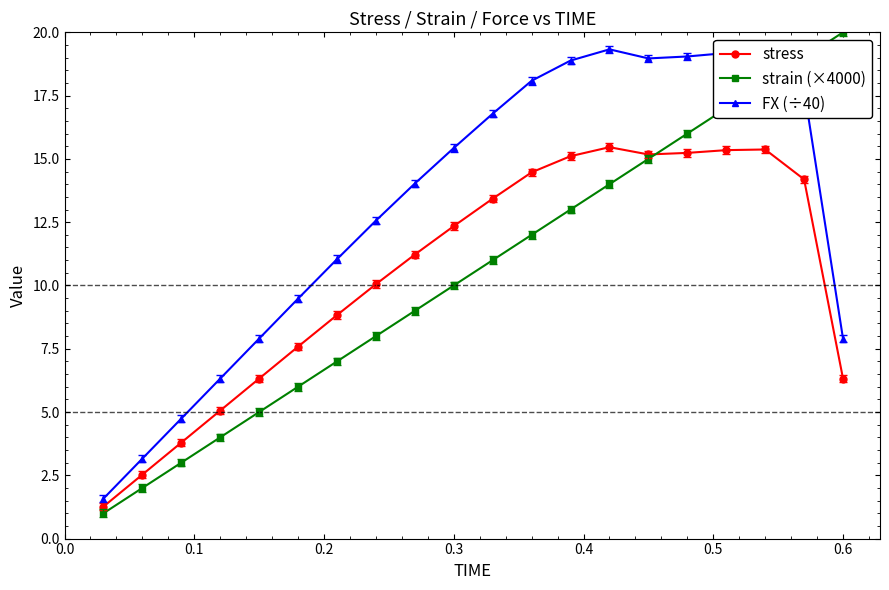

What is the minimum value shown in the chart?

1.0